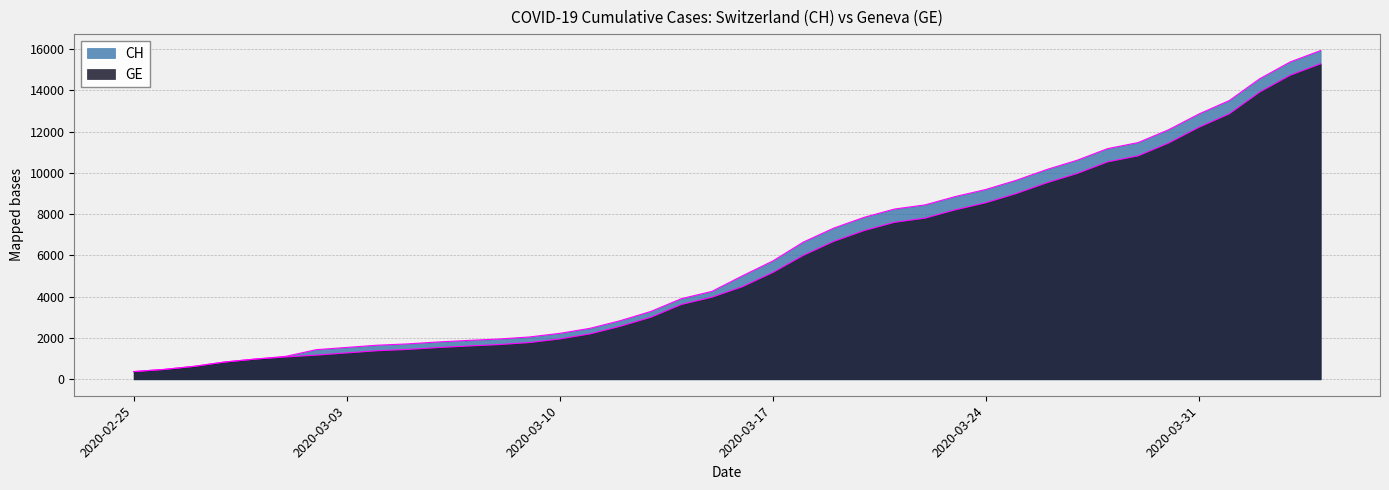

True or false: CH and GE cross at least once.

False